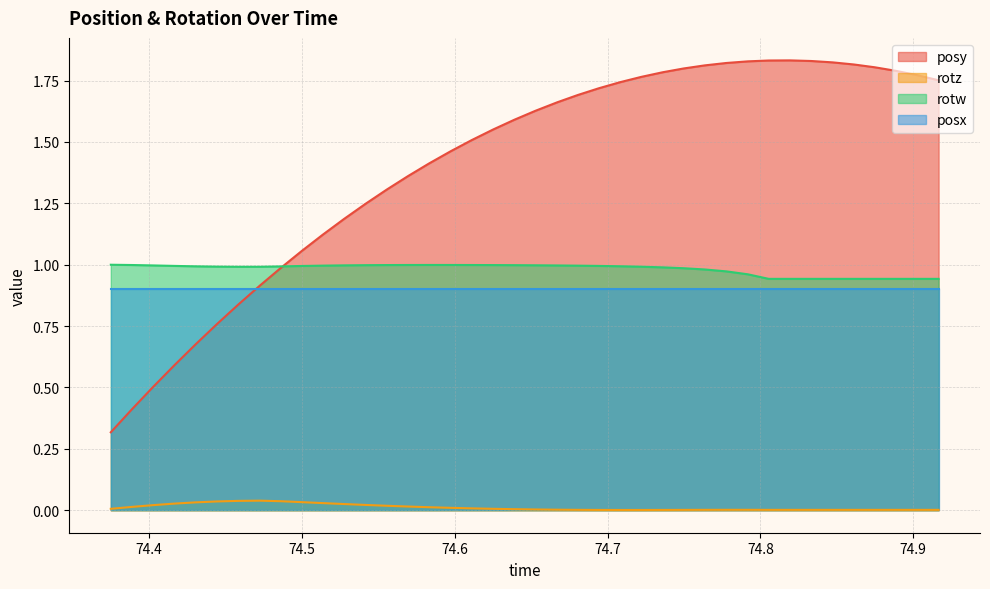

What is the difference between the maximum and minimum values in the posy series?

1.5